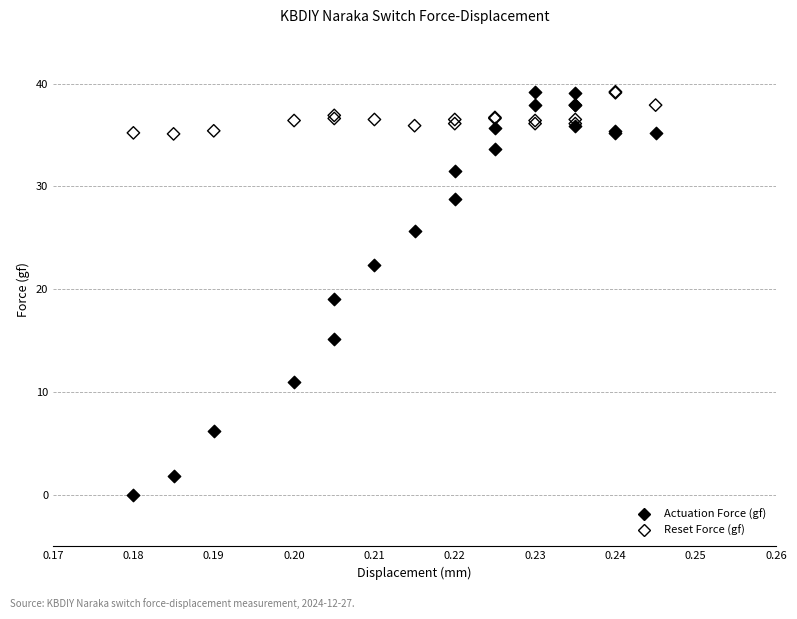

Which series has the widest spread of Y values?

Actuation Force (gf)